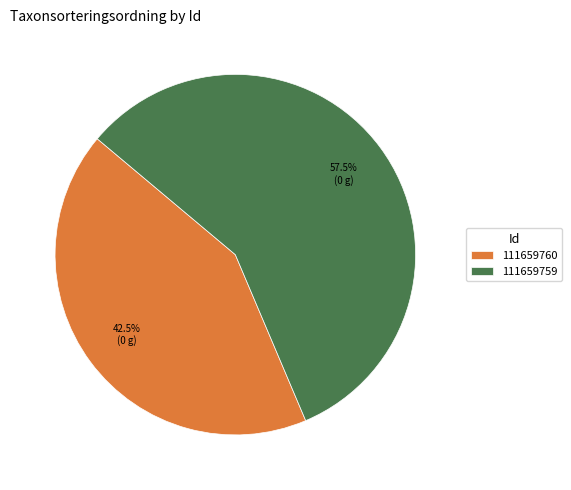

What is the smallest slice in the pie chart?

111659760